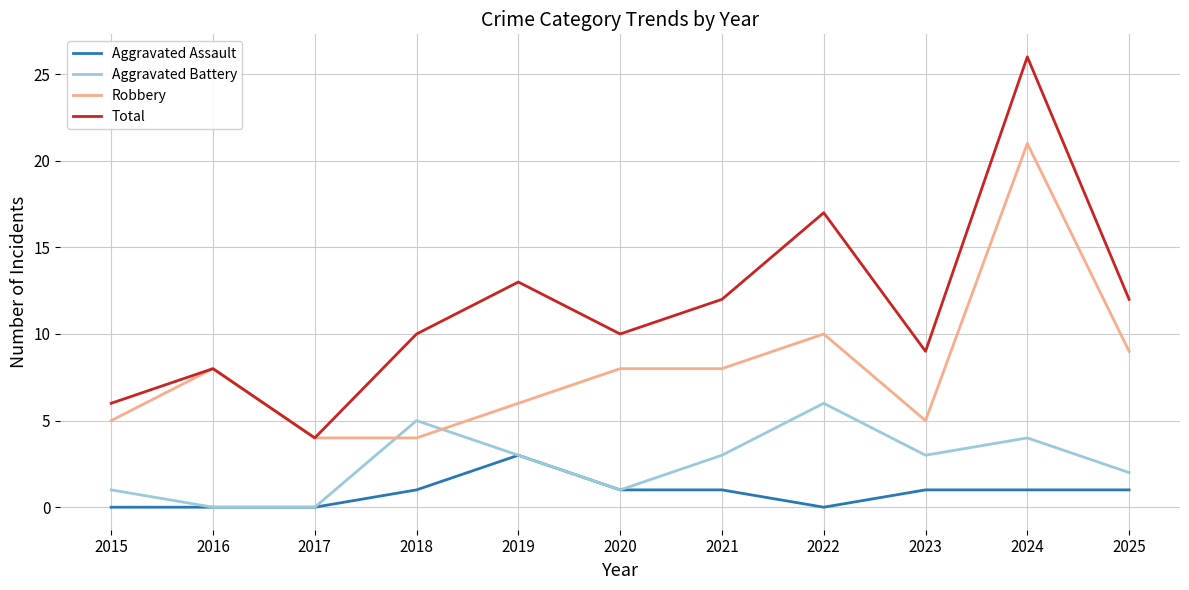

List the series in order of their overall mean, highest first.

Total, Robbery, Aggravated Battery, Aggravated Assault